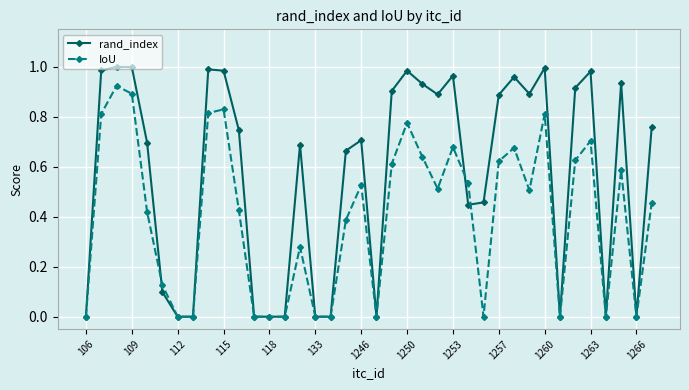

Which series has the largest total across all categories?

rand_index